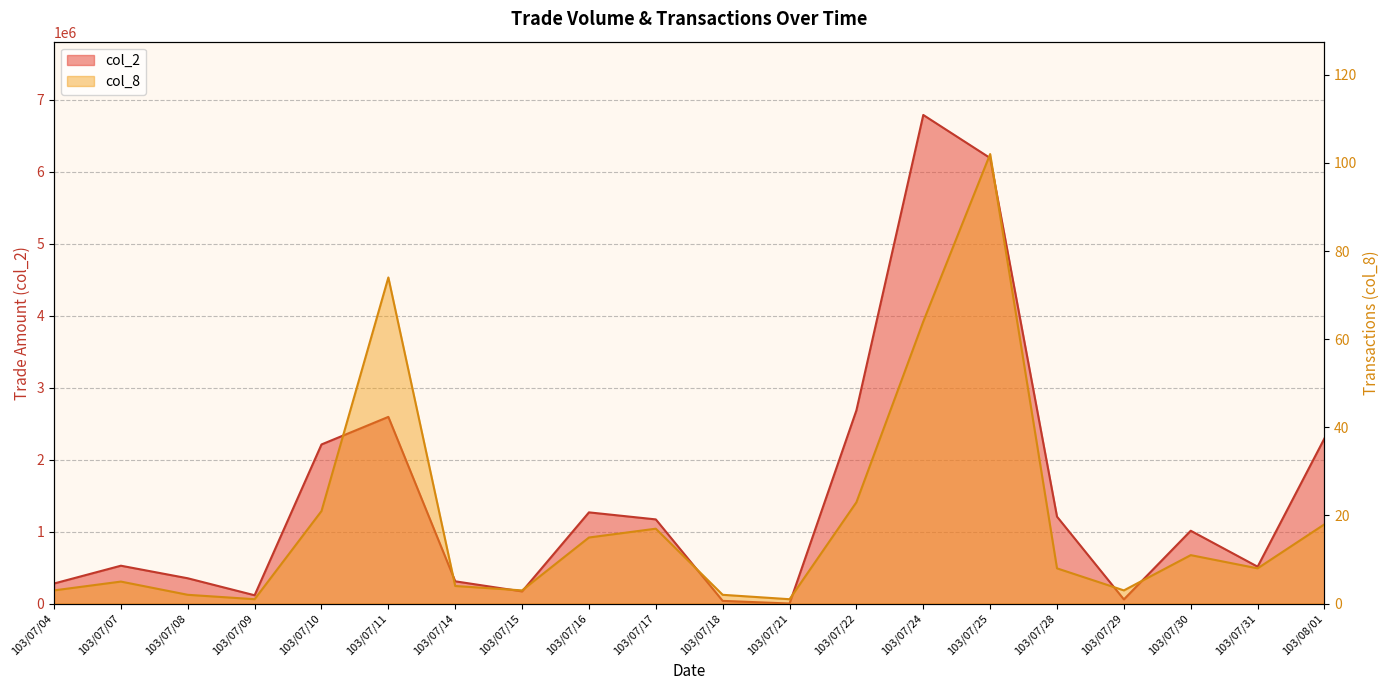

How many lines are shown in the chart?

2